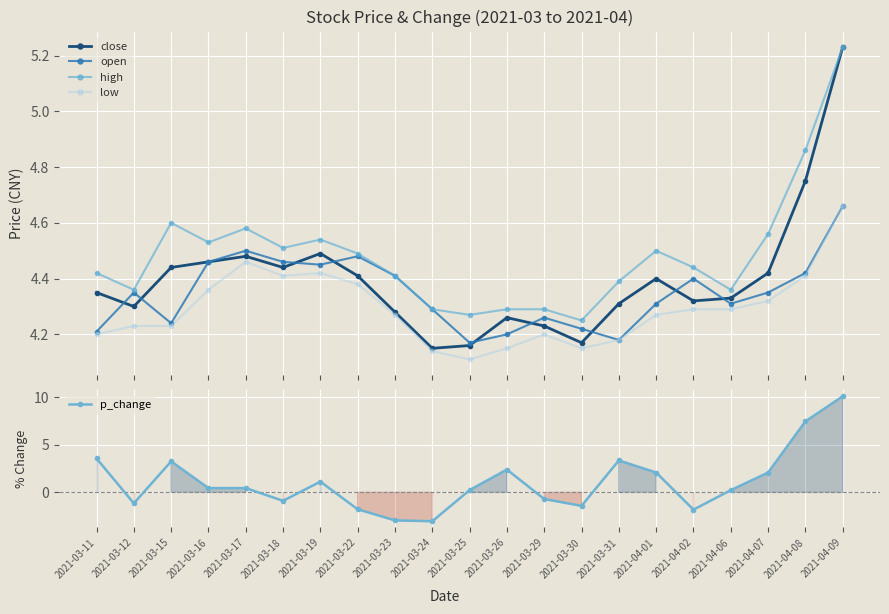

What position from the left is 2021-04-09?

21